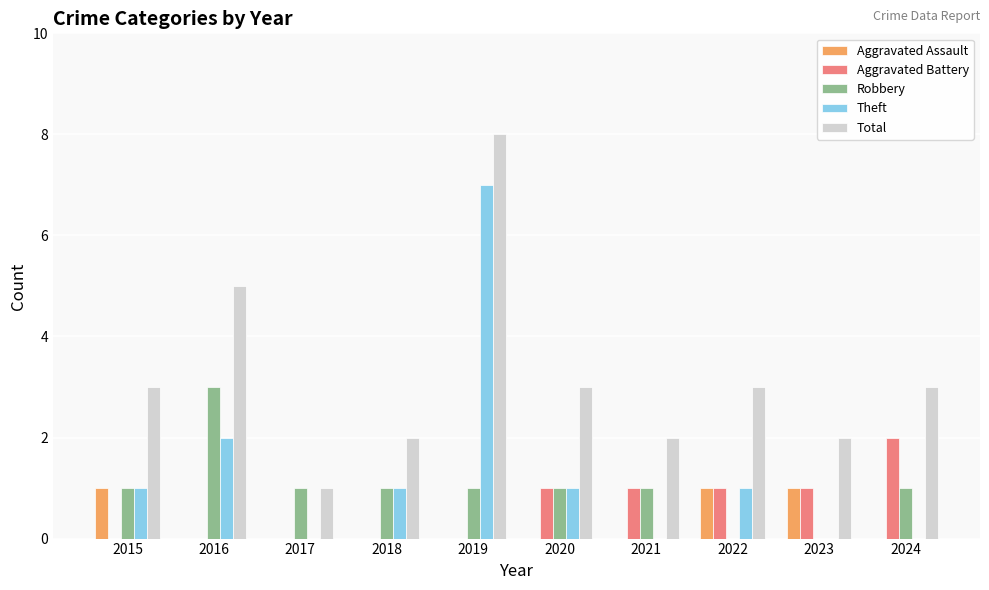

What is the approximate value of Robbery at 2016?

3